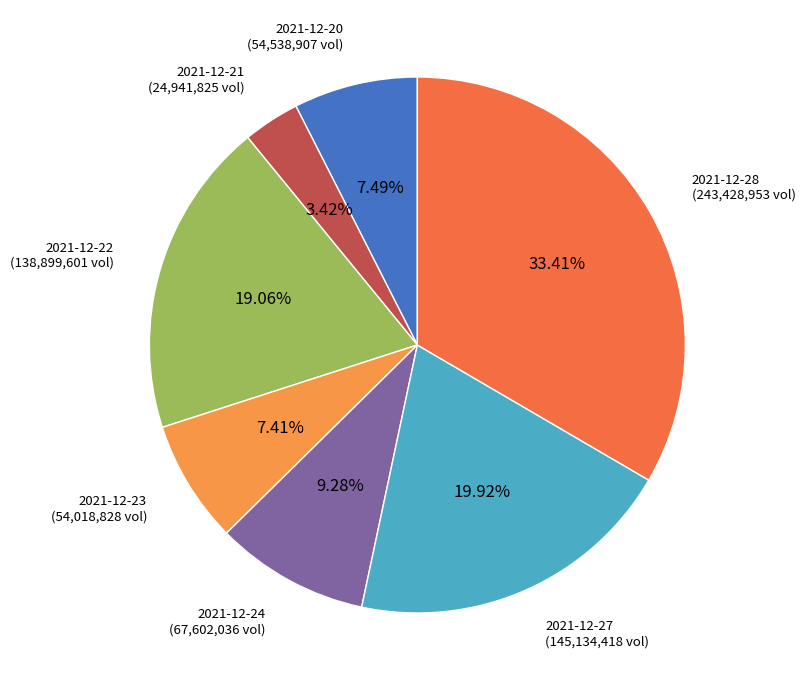

Which slice is the largest?

2021-12-28